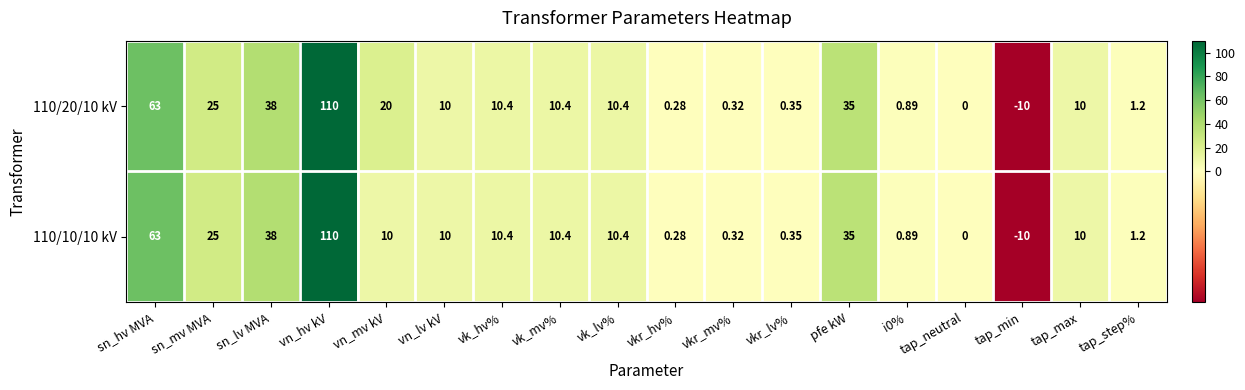

At which label is 110/10/10 kV closest to 50?

sn_lv MVA